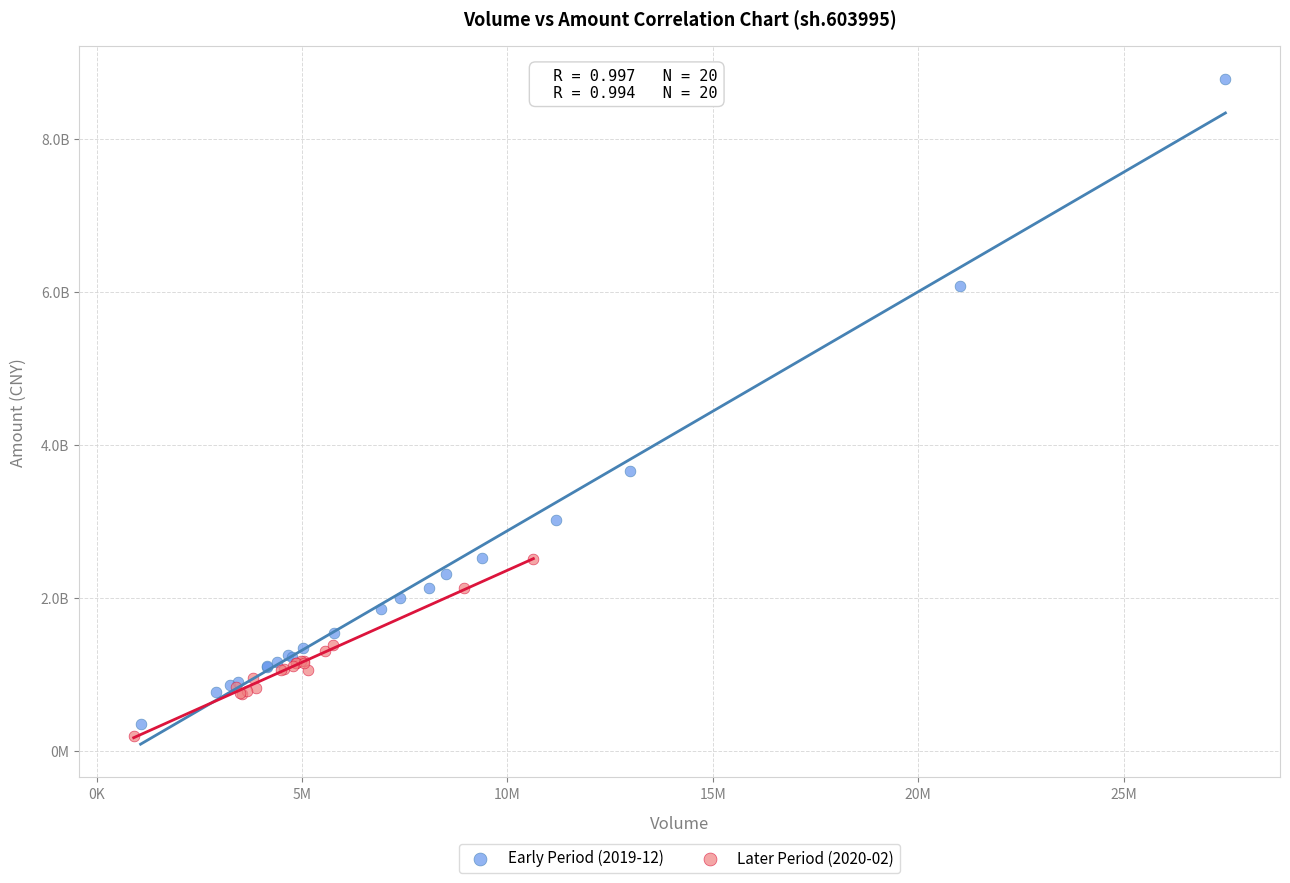

What are all the series names shown in the legend?

Early Period (2019-12), Later Period (2020-02)